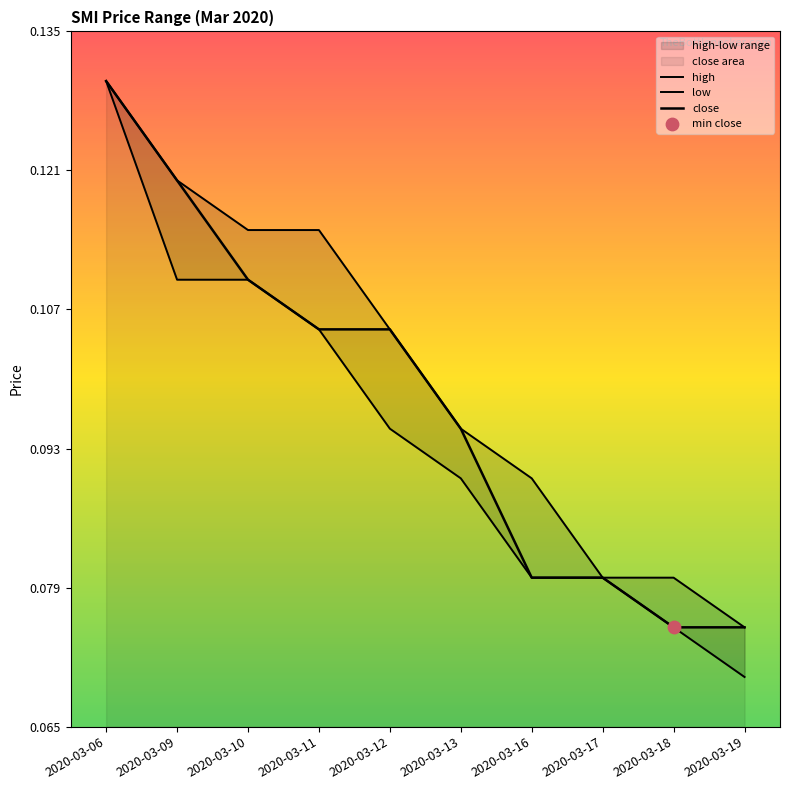

Is the value of close at 2020-03-13 greater than the value of high at 2020-03-13?

No